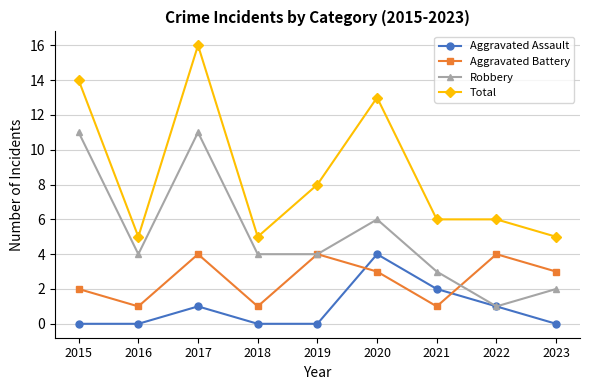

At 2018, list the series in order from largest to smallest.

Total, Robbery, Aggravated Battery, Aggravated Assault